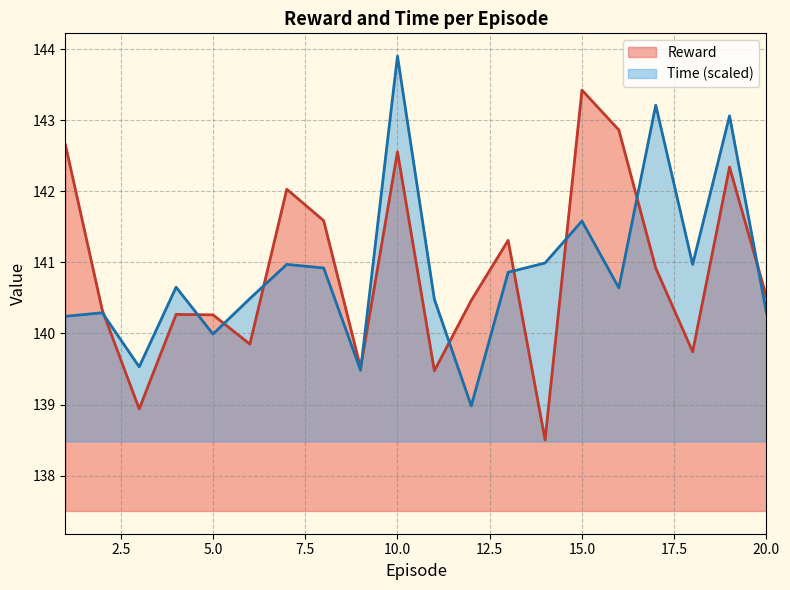

At how many categories does at least one series exceed 140?

18